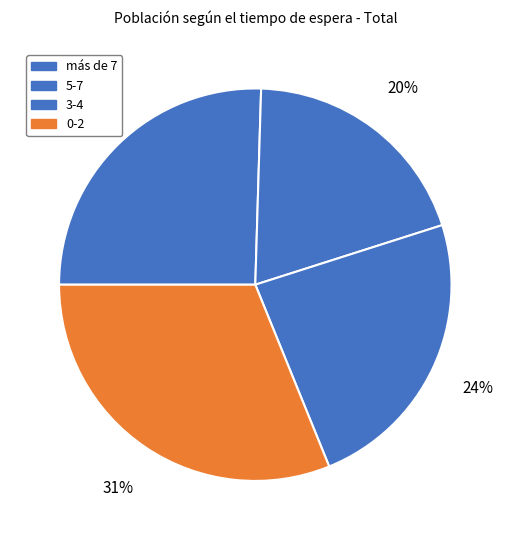

Count the number of slices in the pie.

4